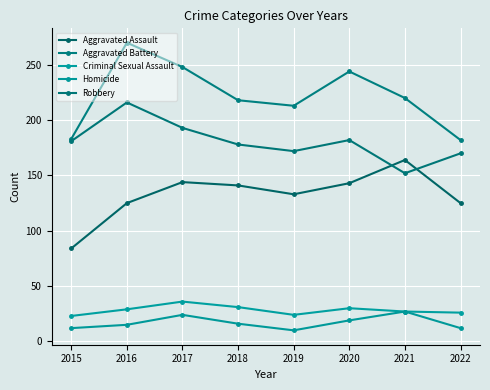

Reading left to right, what are all the values shown in this chart?

Aggravated Assault: 84	125	144	141	133	143	164	125
Aggravated Battery: 183	270	248	218	213	244	220	182
Criminal Sexual Assault: 23	29	36	31	24	30	27	26
Homicide: 12	15	24	16	10	19	27	12
Robbery: 181	216	193	178	172	182	152	170